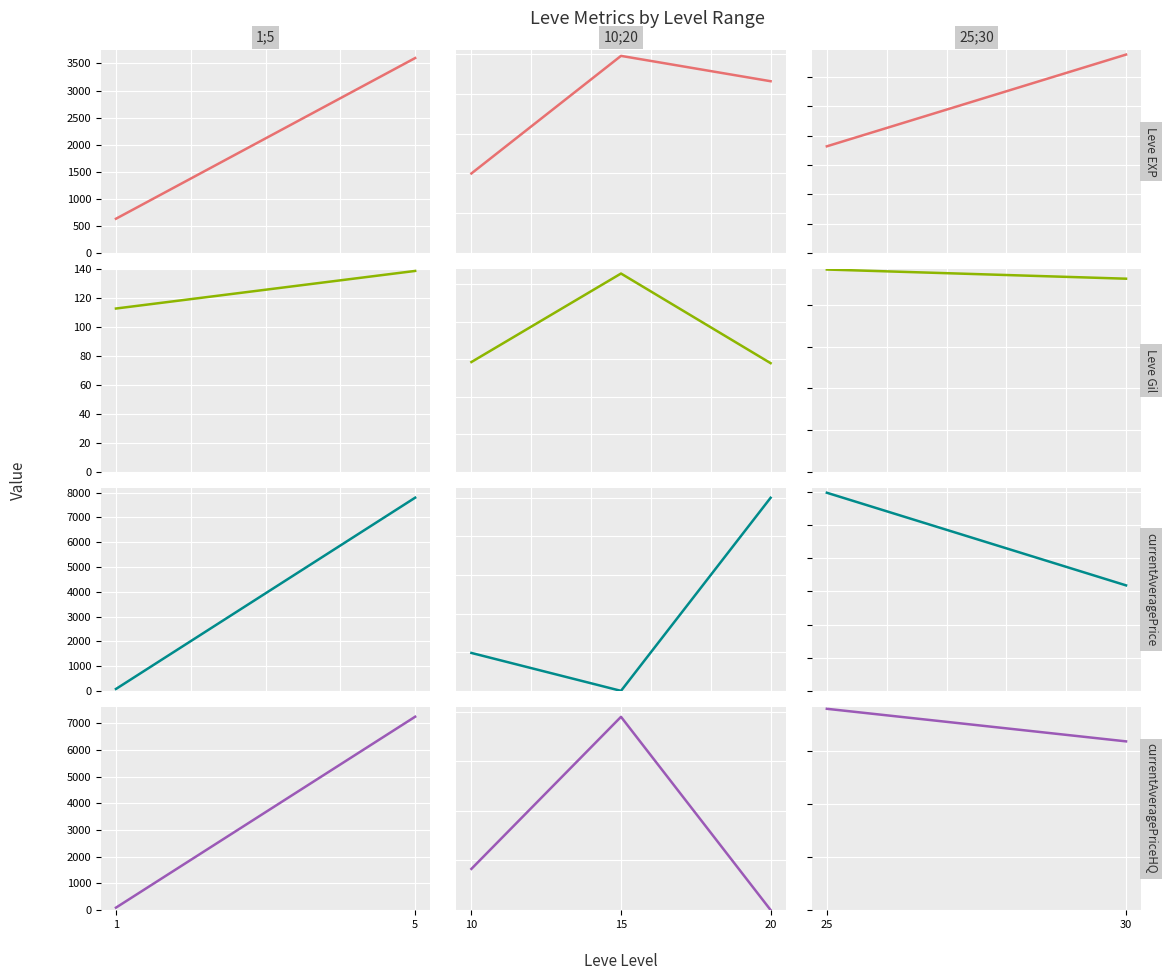

Is it true that currentAveragePriceHQ equals 33395 at 25?

False